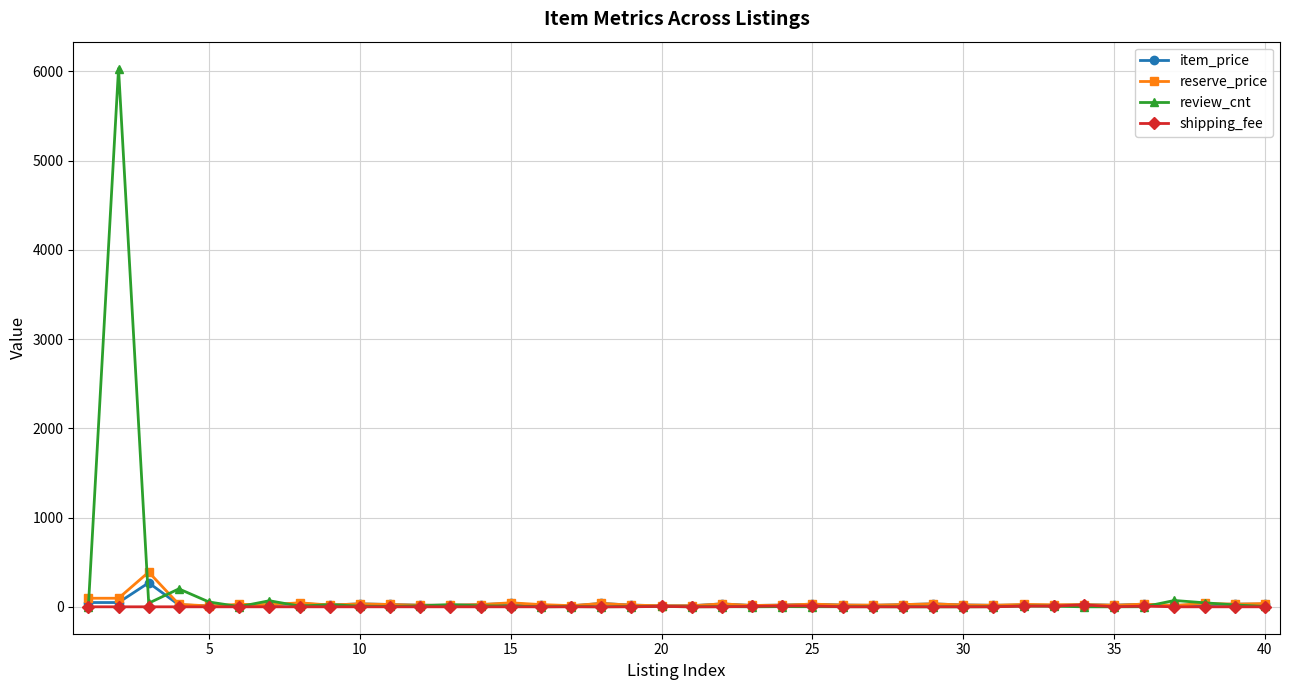

What is the greatest value displayed?

6030.0